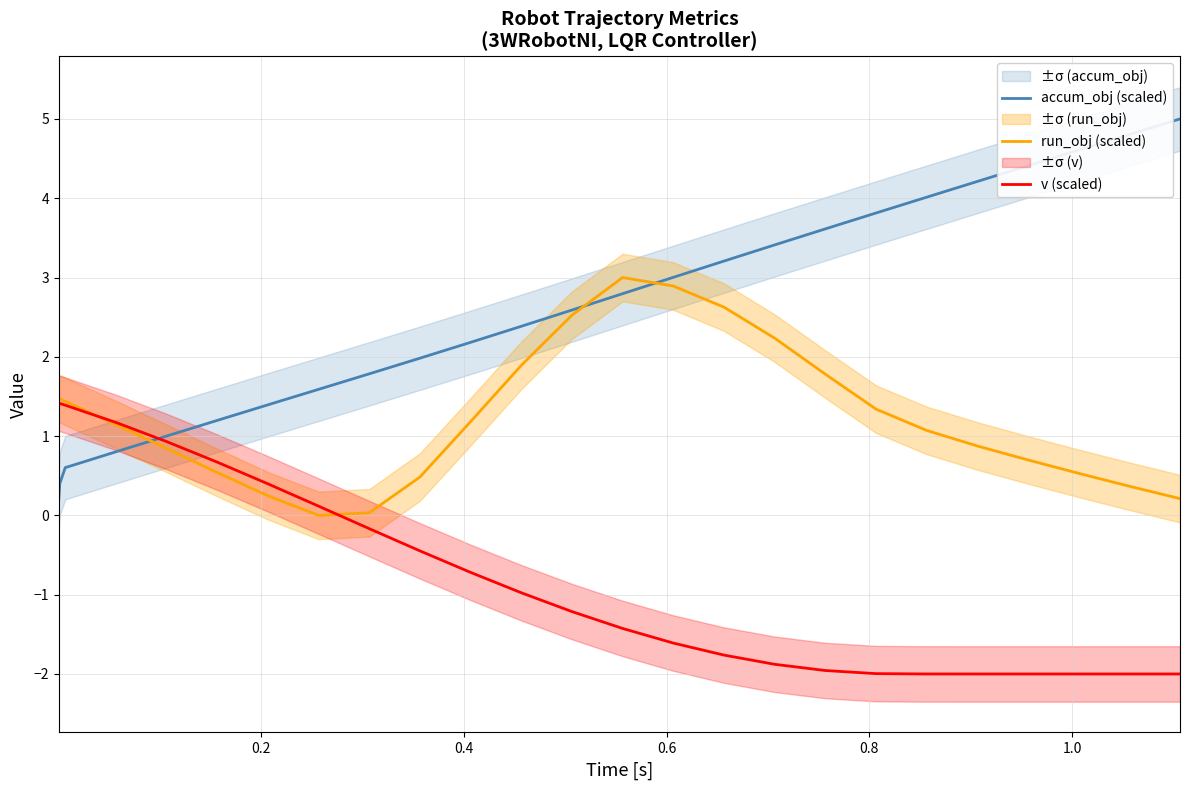

What is the value of the run_obj (scaled) point at the 22nd from the left?

0.7